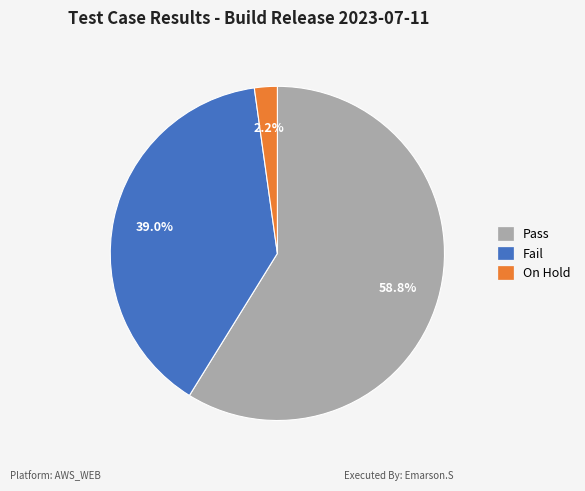

Count the number of slices in the pie.

3